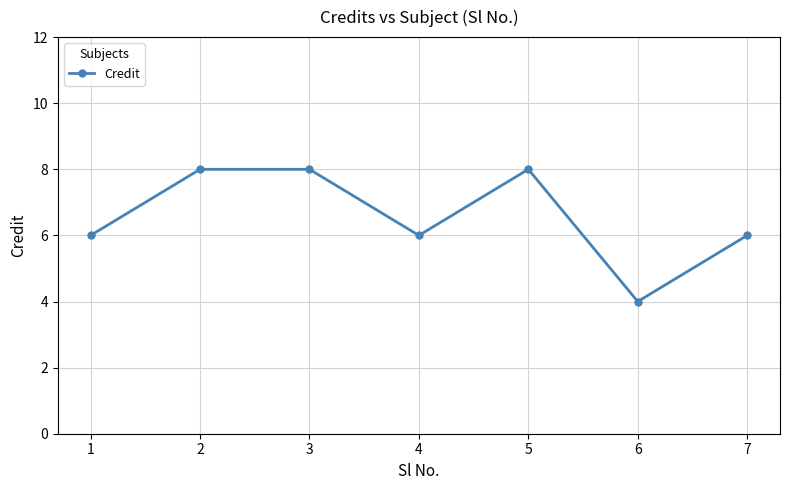

What is the difference between the values at 1 and 3?

2